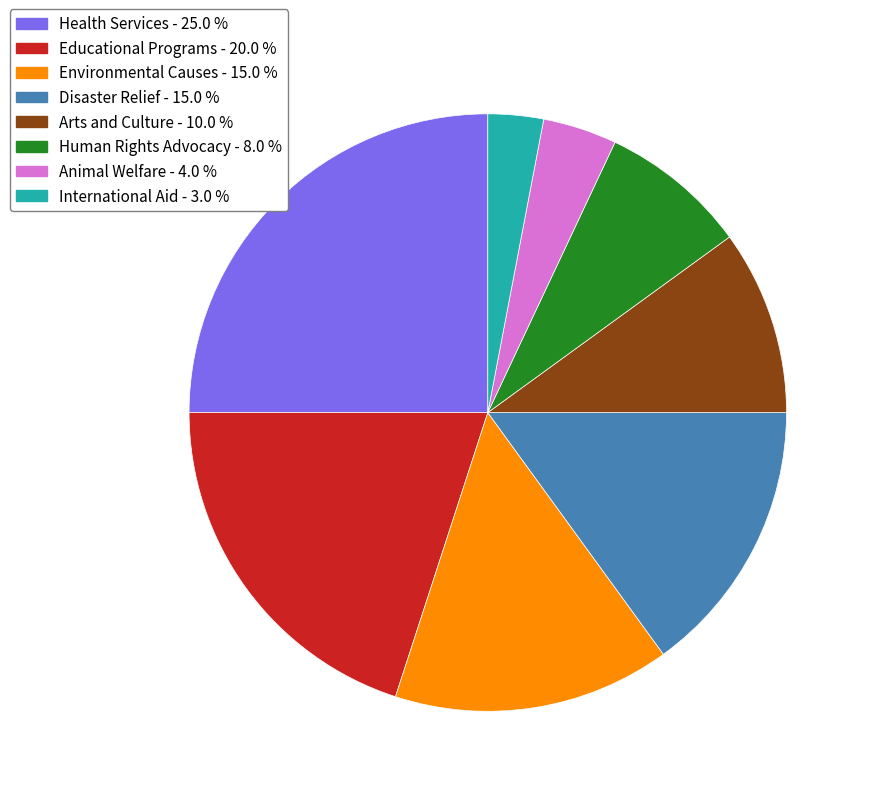

Which slice is the largest?

Health Services